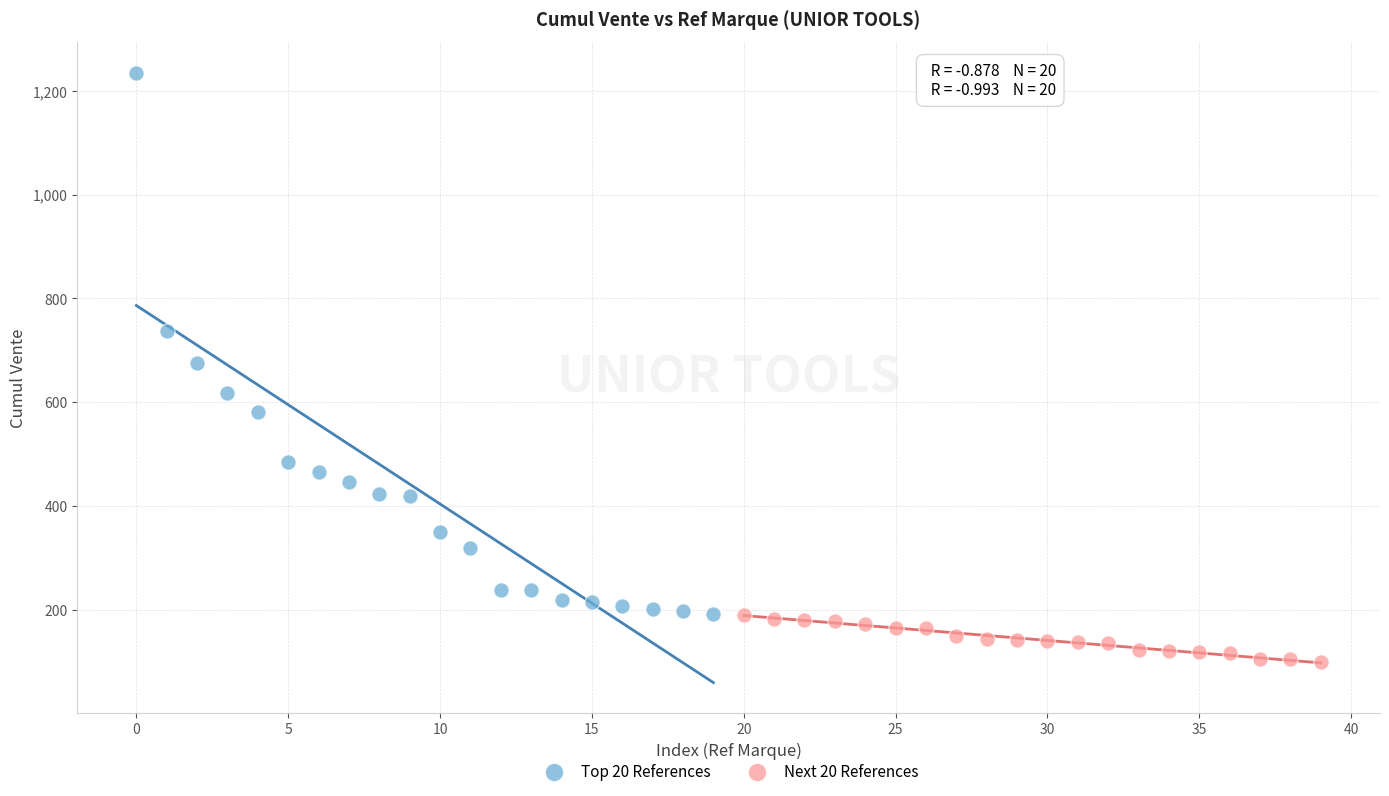

What are all the series names shown in the legend?

Top 20 References, Next 20 References